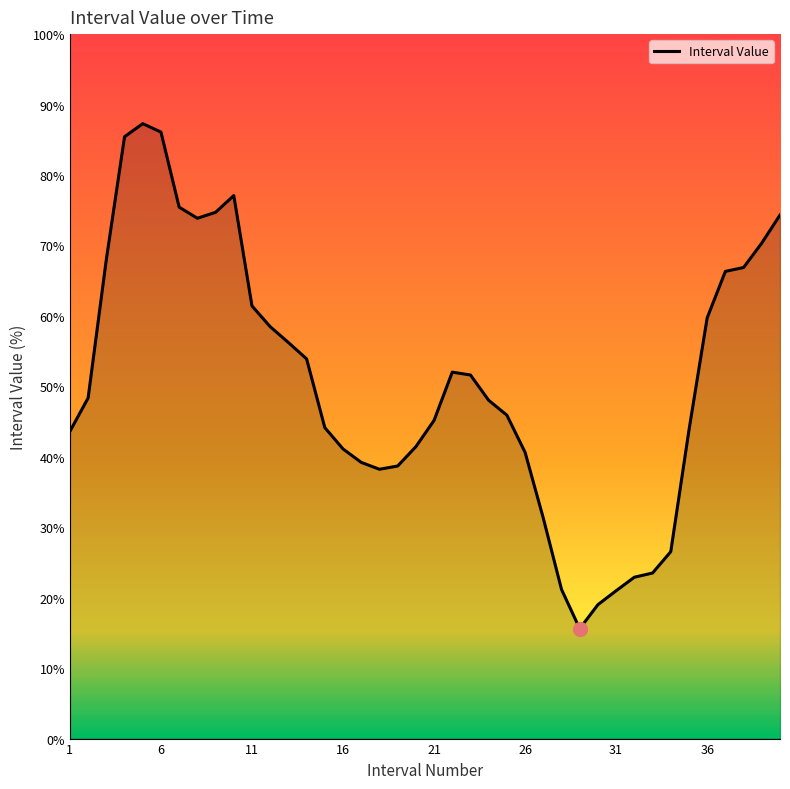

What is the difference between the maximum and minimum values?

71.7